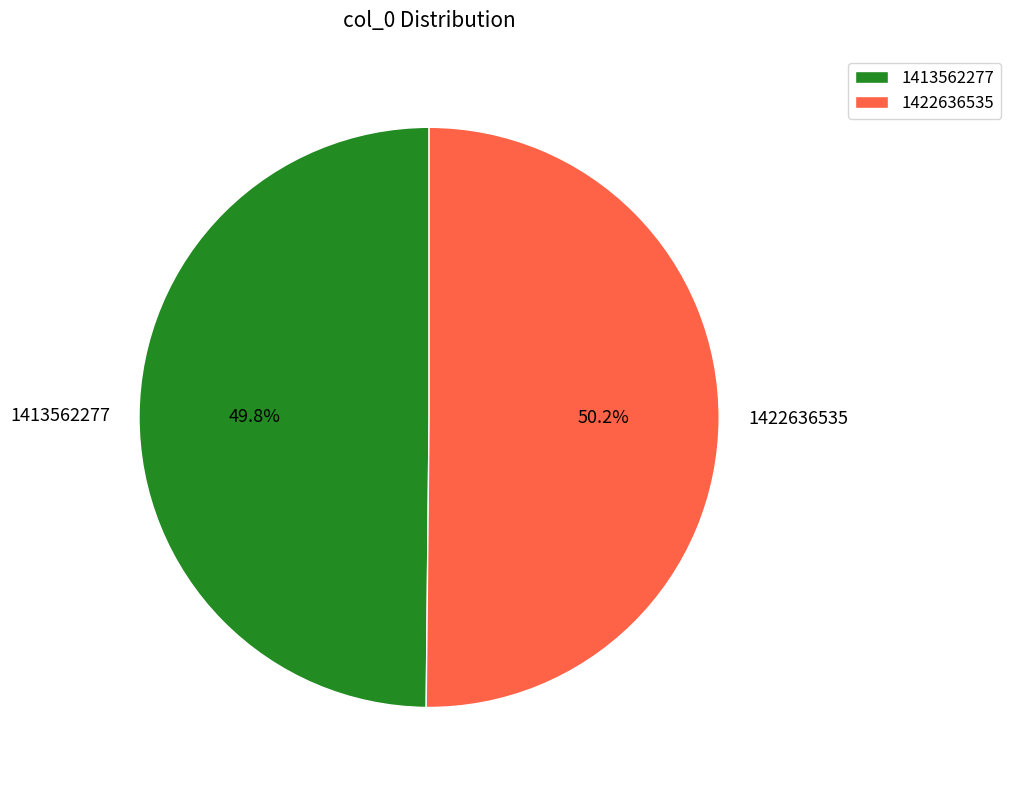

True or false: 1422636535 accounts for 62% of the total.

False